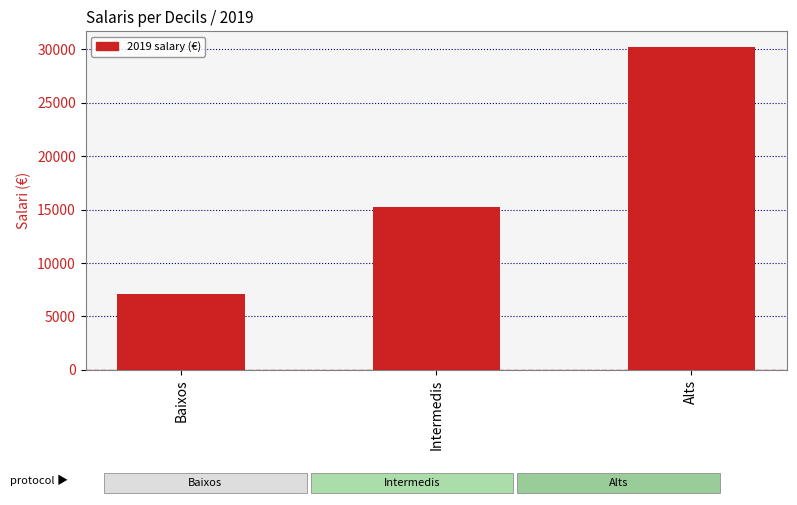

Which has a higher value, Intermedis or Baixos?

Intermedis